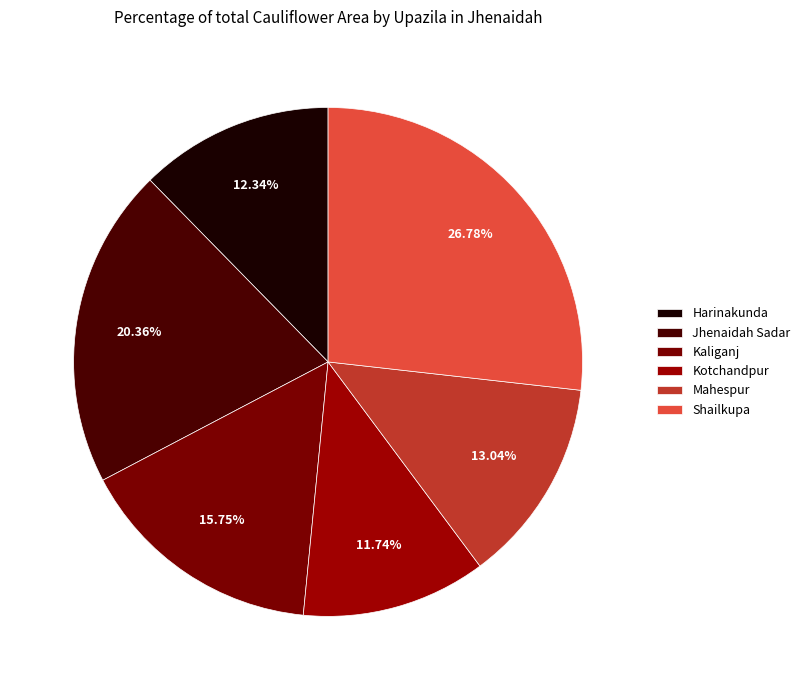

To the nearest percent, what is the combined percentage of Kaliganj and Mahespur?

29%